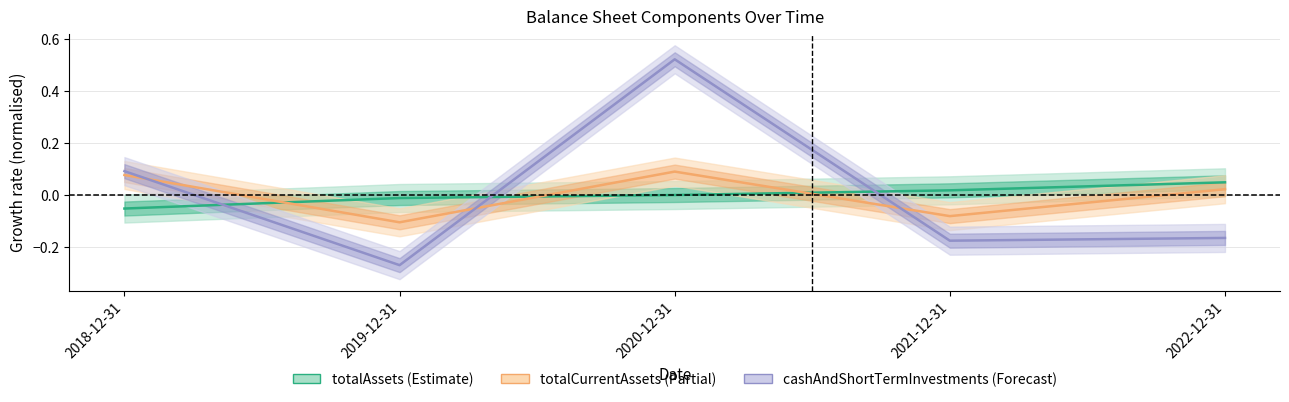

At how many categories does at least one series exceed 0?

4